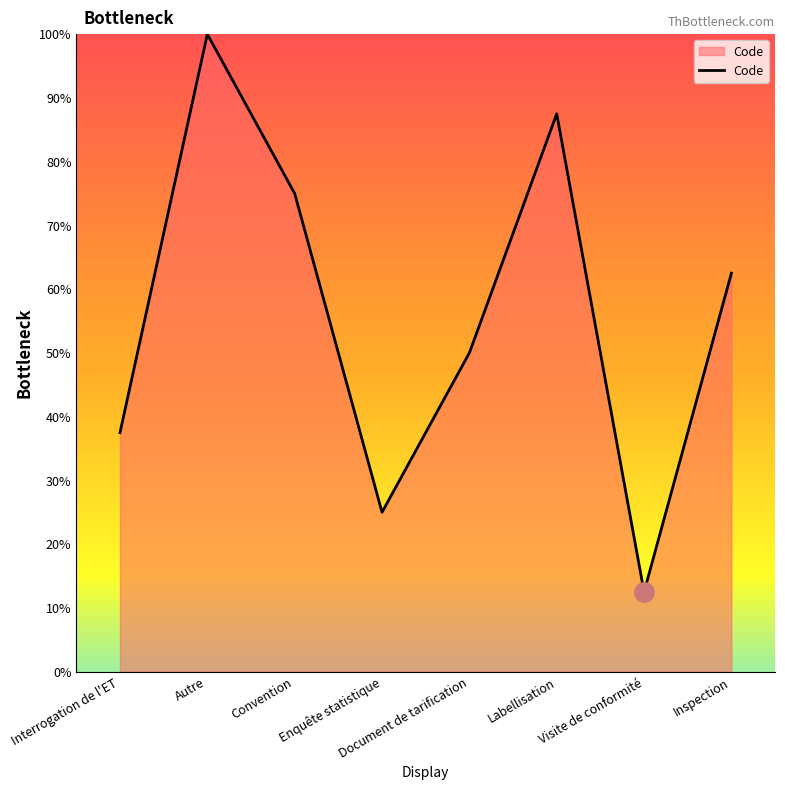

What is the approximate value at Enquête statistique?

25.0